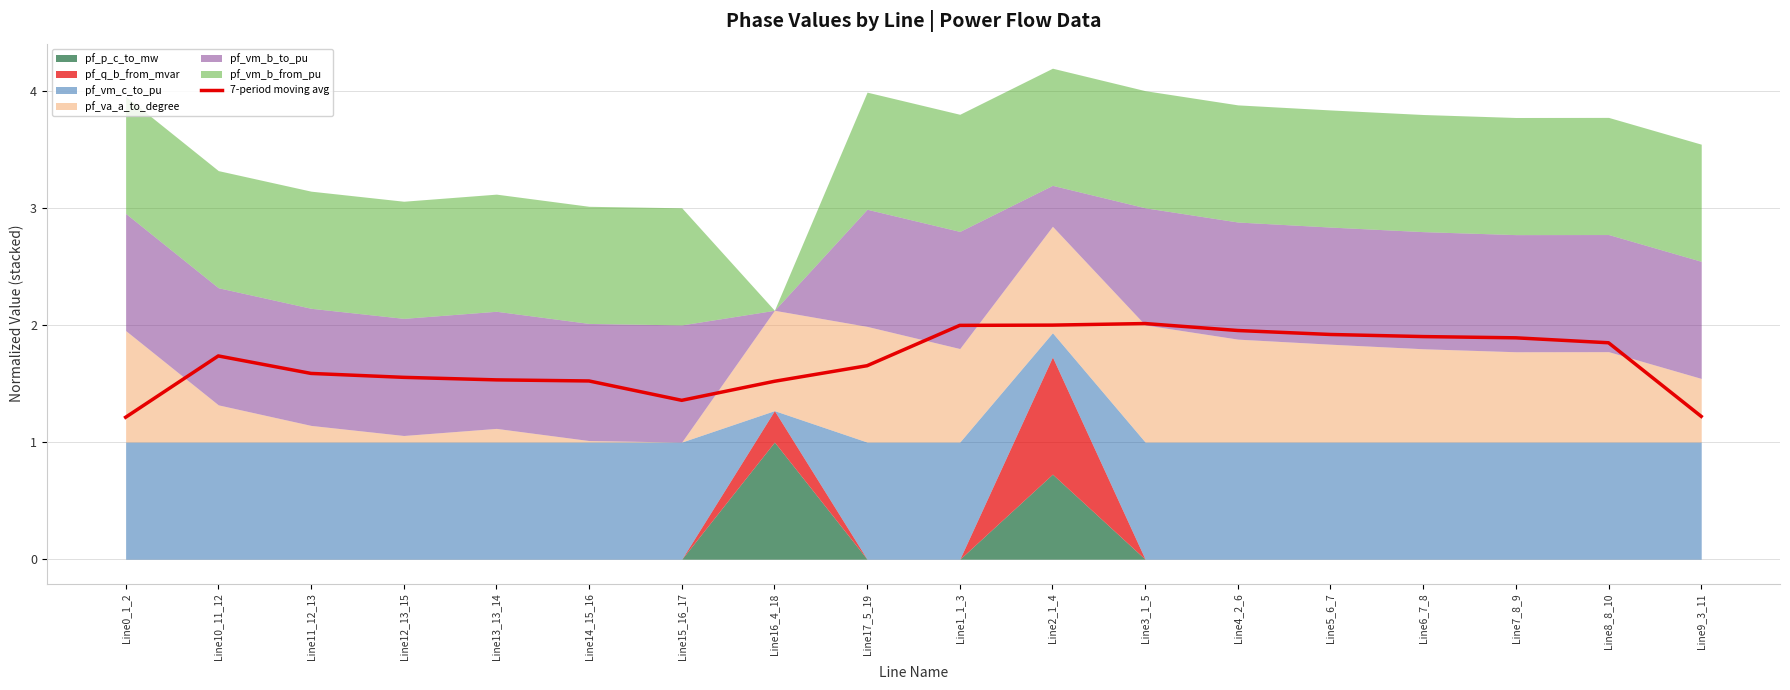

What is the maximum value shown in the chart?

2.0